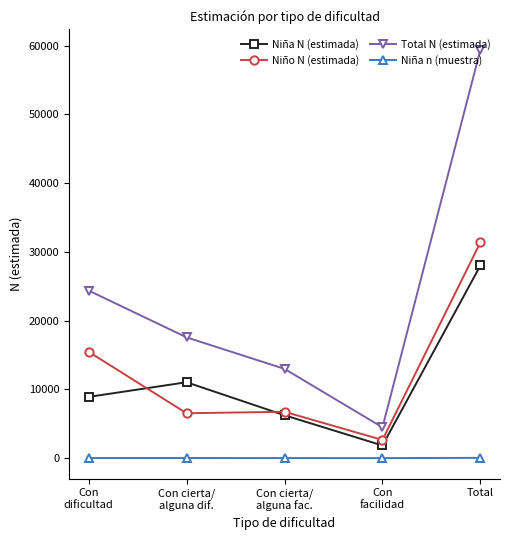

Rank the series at Con cierta/
alguna dif. from lowest to highest value.

Niña n (muestra), Niño N (estimada), Niña N (estimada), Total N (estimada)